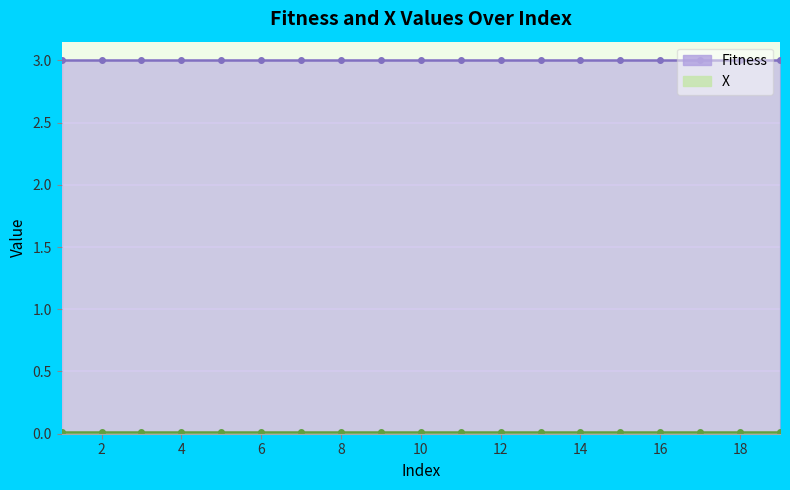

Reading left to right, what are all the values shown in this chart?

Fitness: 1=3.0	2=3.0	3=3.0	4=3.0	5=3.0	6=3.0	7=3.0	8=3.0	9=3.0	10=3.0	11=3.0	12=3.0	13=3.0	14=3.0	15=3.0	16=3.0	17=3.0	18=3.0	19=3.0
X: 1=0.0	2=0.0	3=0.0	4=0.0	5=0.0	6=0.0	7=0.0	8=0.0	9=0.0	10=0.0	11=0.0	12=0.0	13=0.0	14=0.0	15=0.0	16=0.0	17=0.0	18=0.0	19=0.0